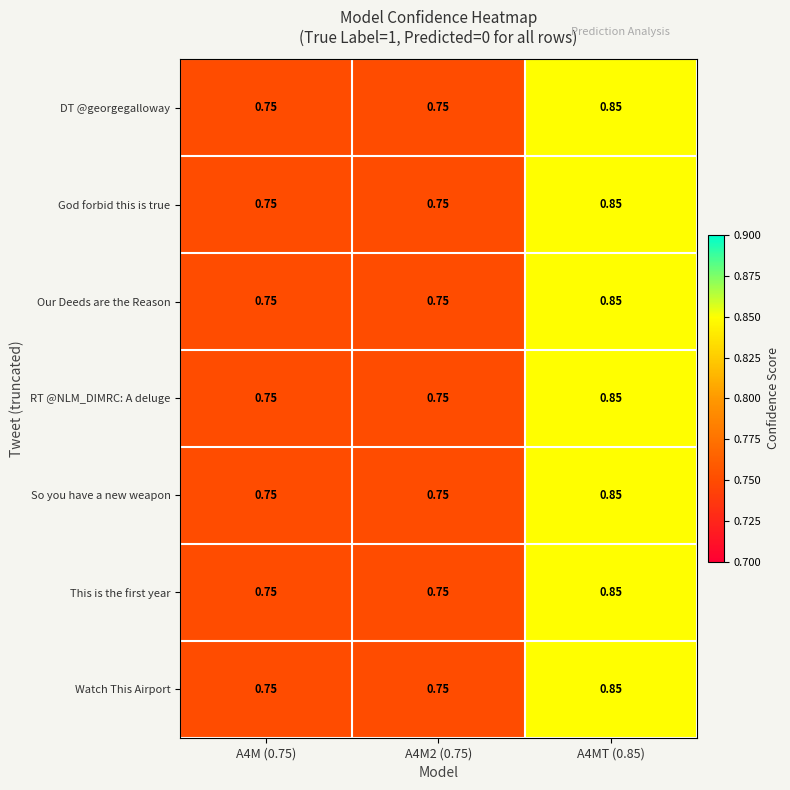

Is the value of Our Deeds are the Reason at A4MT (0.85) greater than the value of This is the first year at A4M2 (0.75)?

Yes